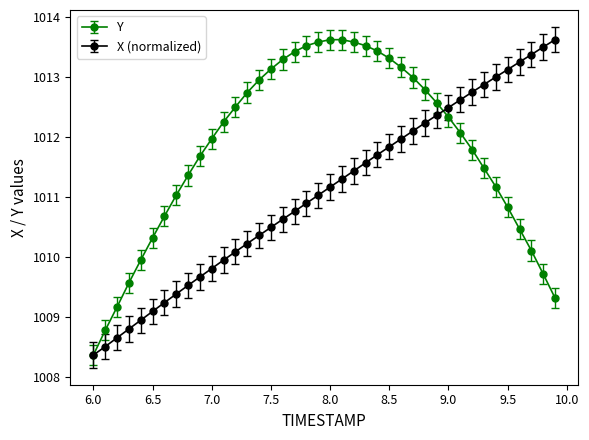

What is the highest value of the X (normalized) series?

1013.6